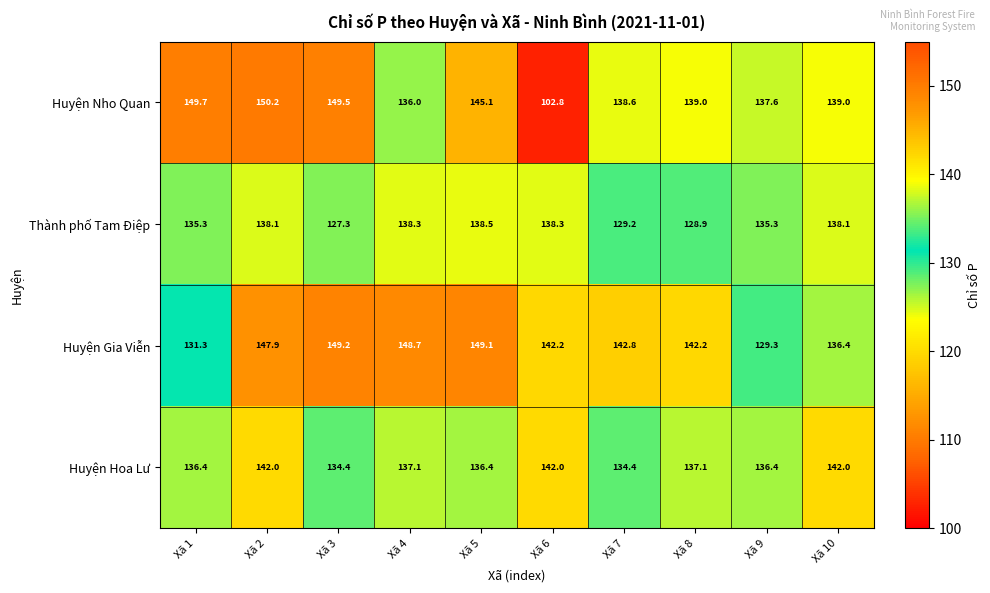

How many distinct data groups are displayed?

4